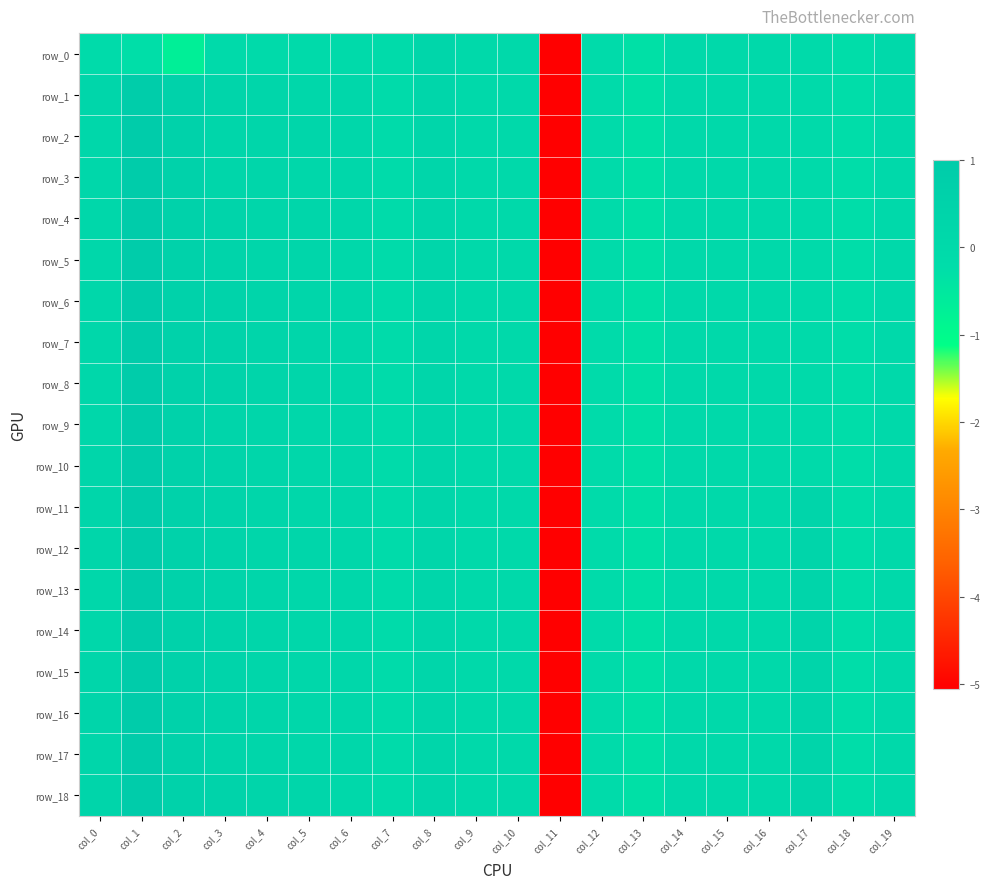

What is the difference between the second highest and minimum values in the row_14 series?

5.6